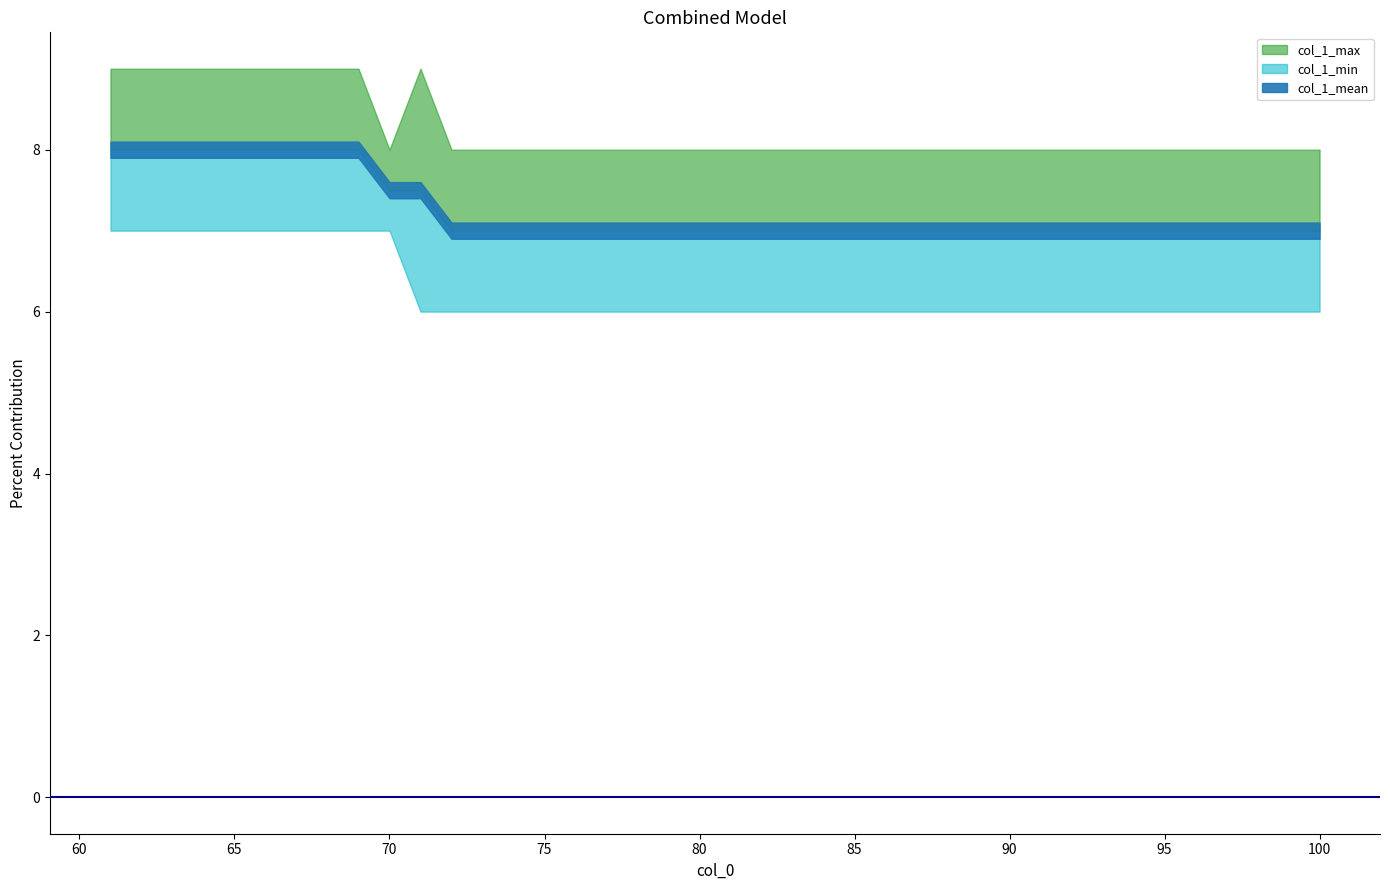

At which category is the sum across all series the highest?

61